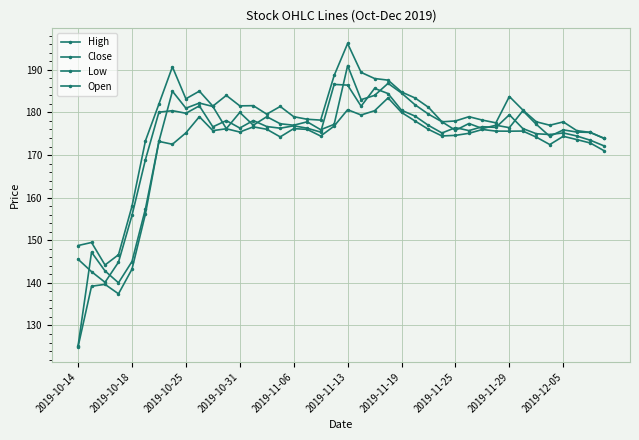

How many lines are shown in the chart?

4